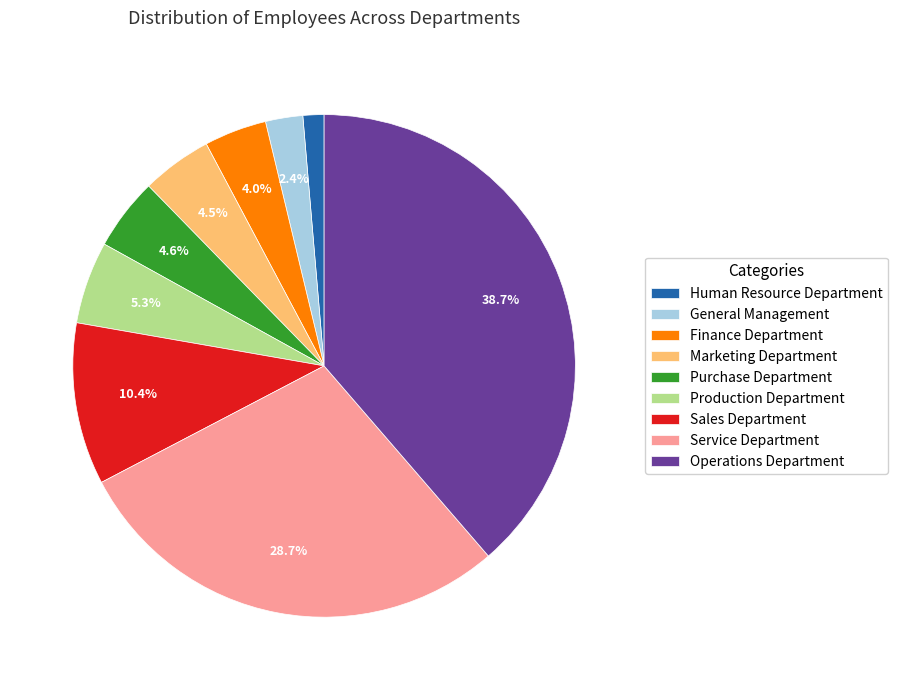

To the nearest percent, what portion does Human Resource Department represent?

1%